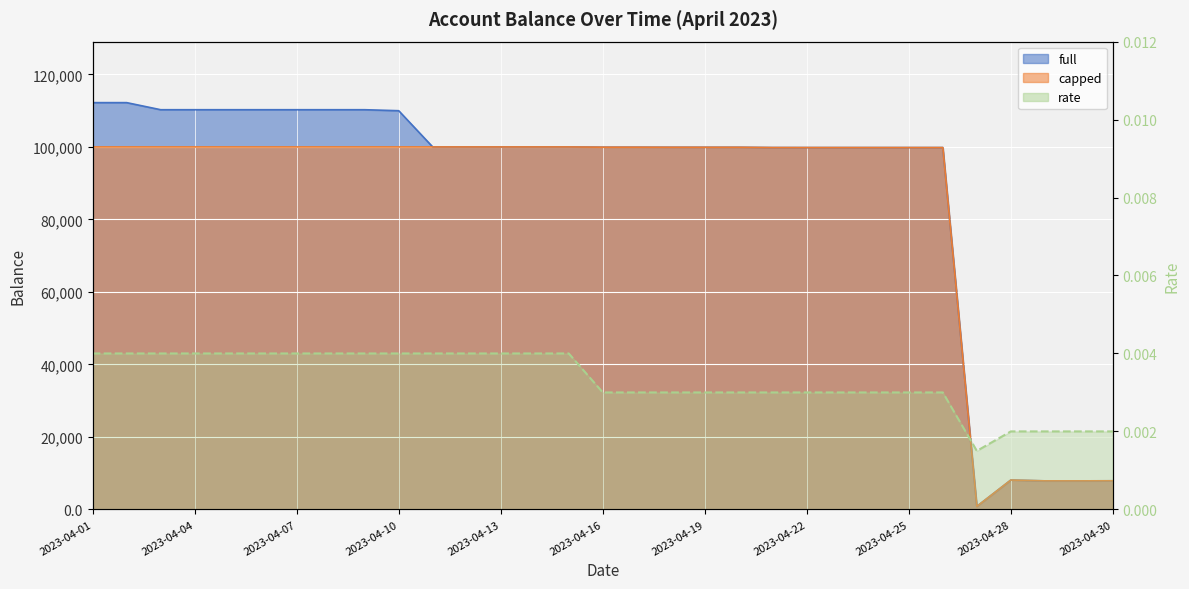

The rate series shows 0.0 at 2023-04-25. True or false?

False